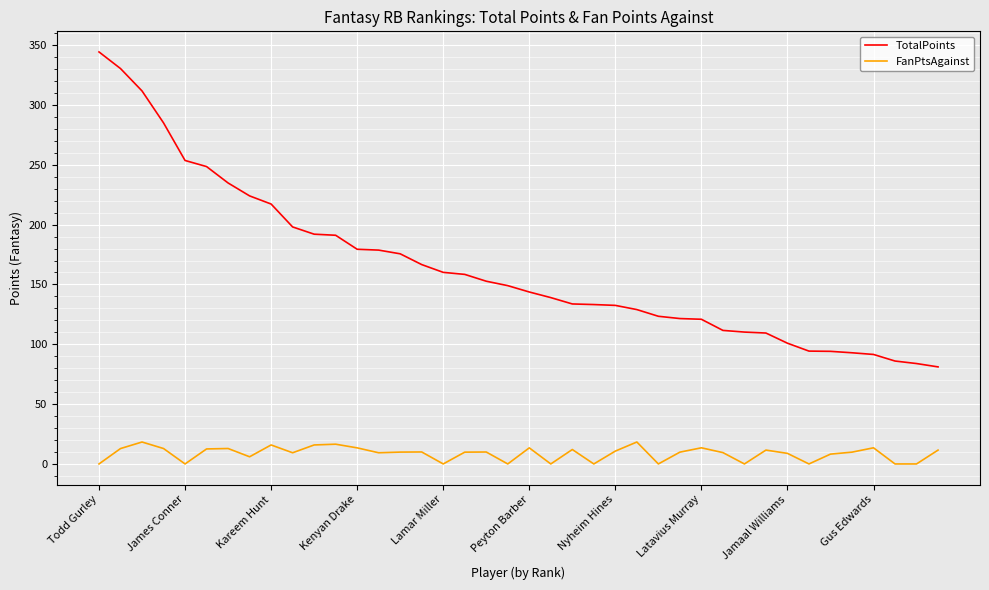

Which series has the widest spread of values?

TotalPoints